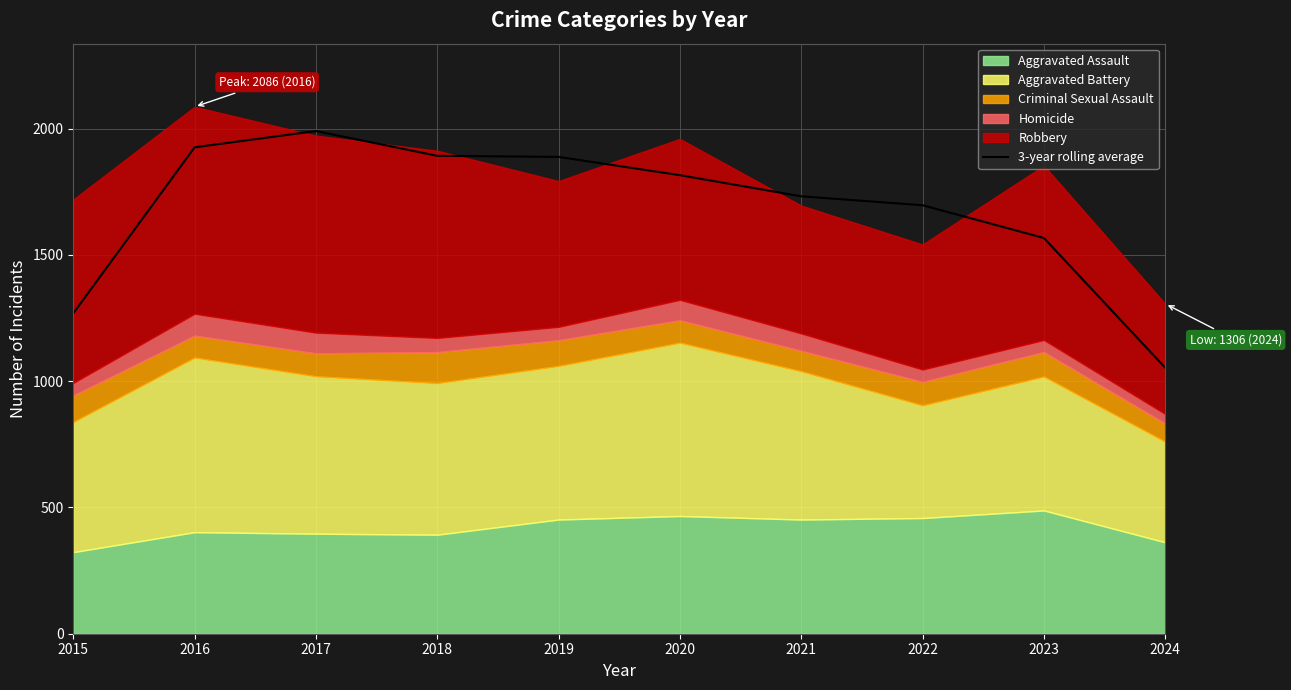

True or false: the data shows 414.7 at 2022.

False